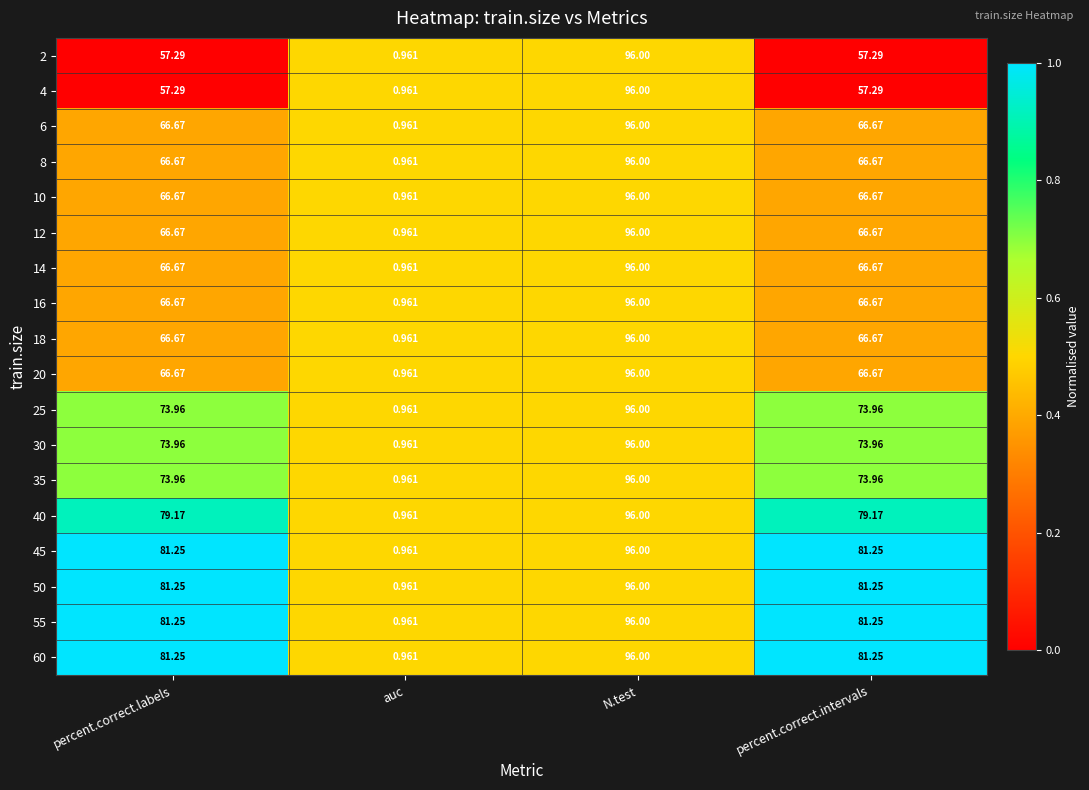

At which label does 40 first exceed 79?

percent.correct.labels